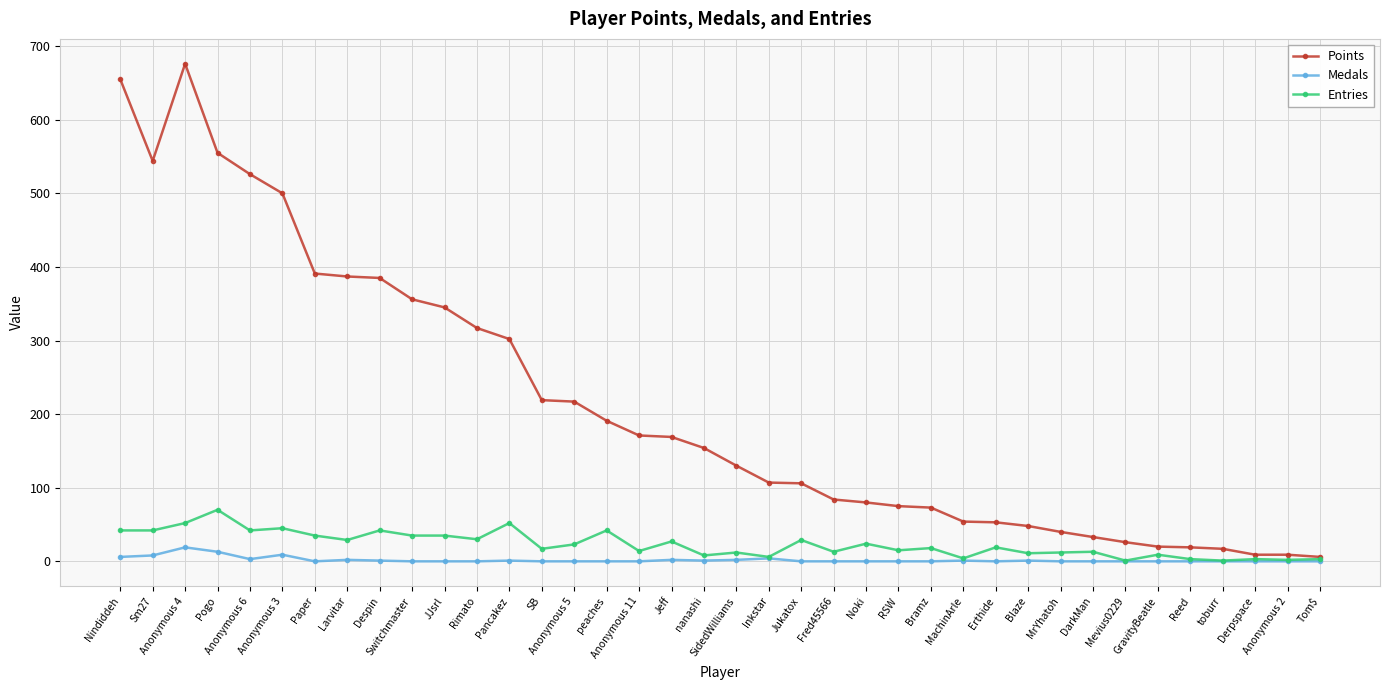

What is the maximum value for Medals?

19